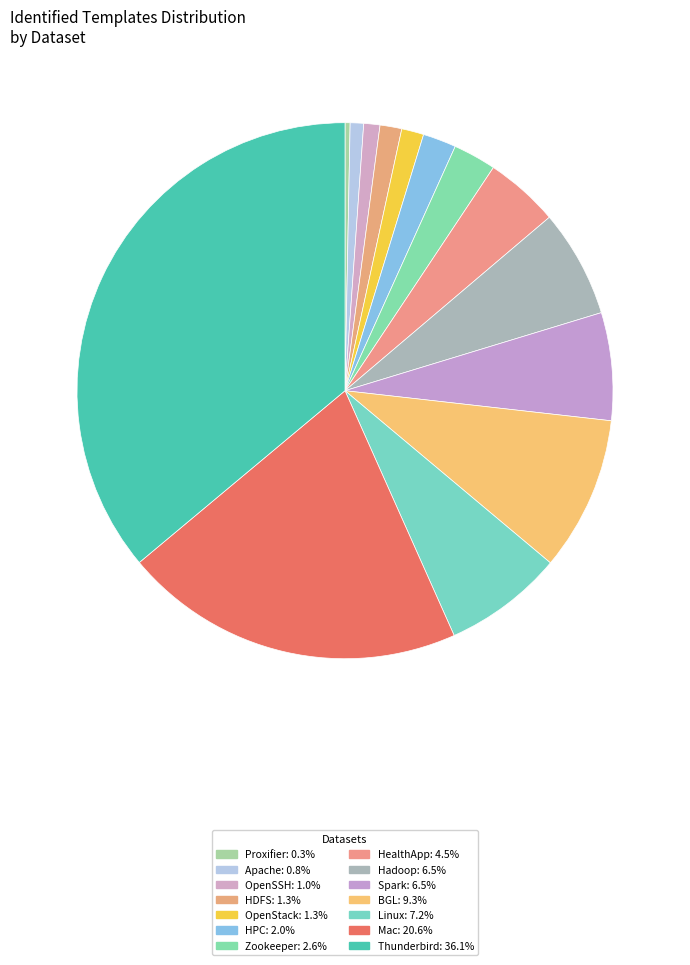

What is the smallest slice in the pie chart?

Proxifier